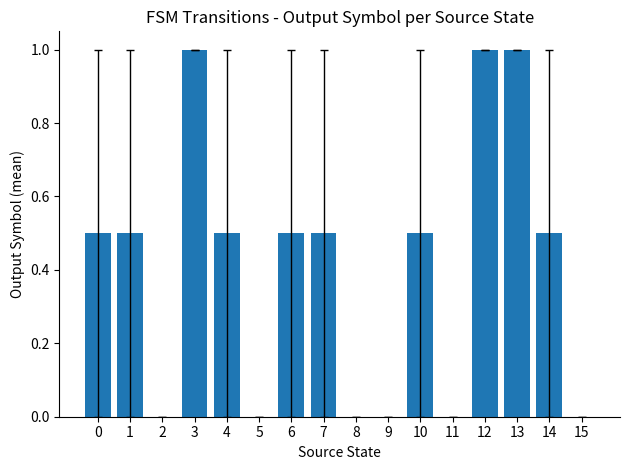

Is it true that the value at 12 is 0.3?

False